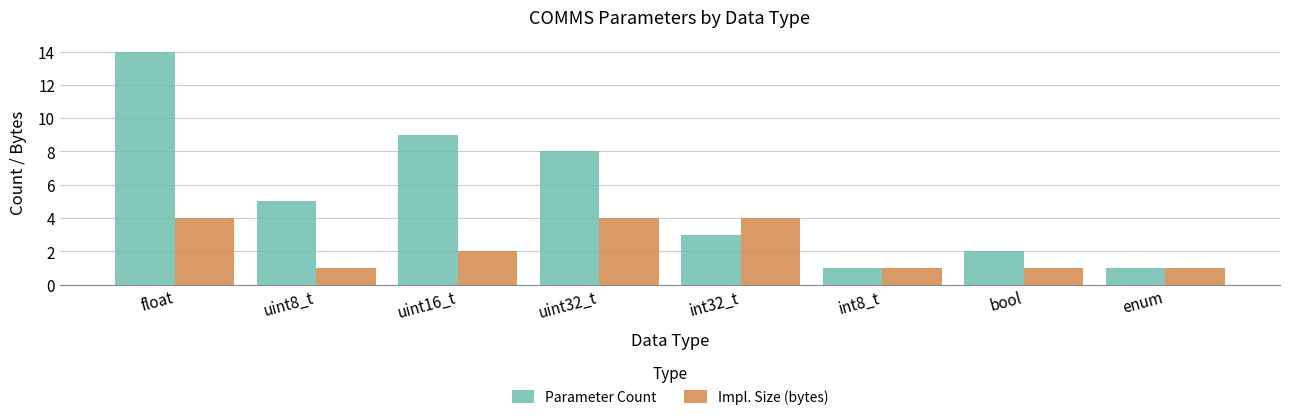

What is the total value across all series at uint8_t?

6